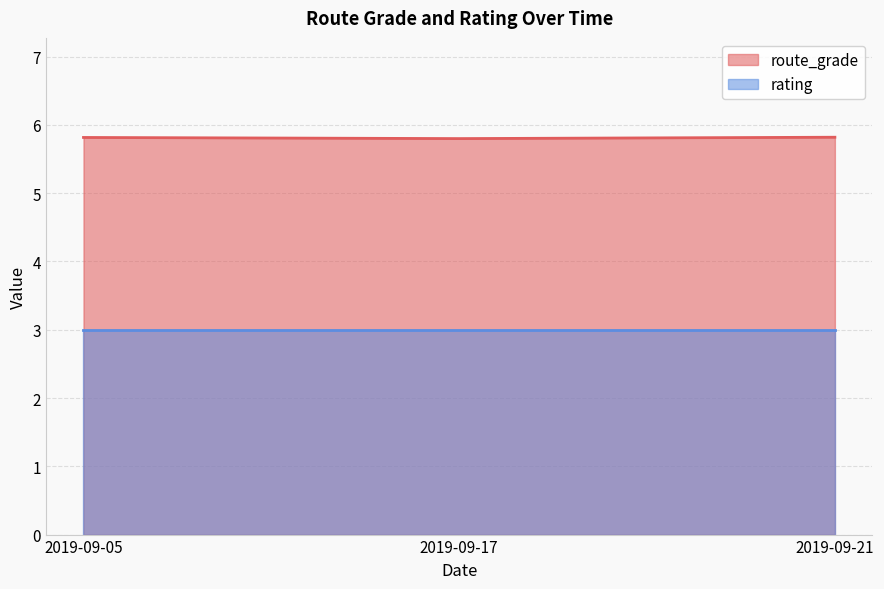

At which label is rating closest to 3?

2019-09-05